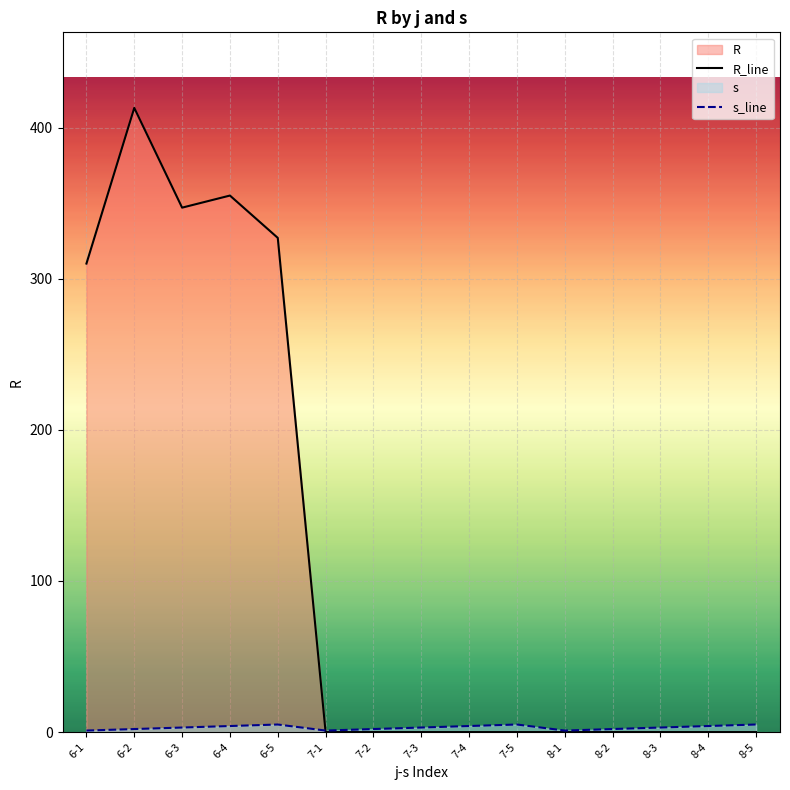

How many times do R_line and s_line cross each other?

1